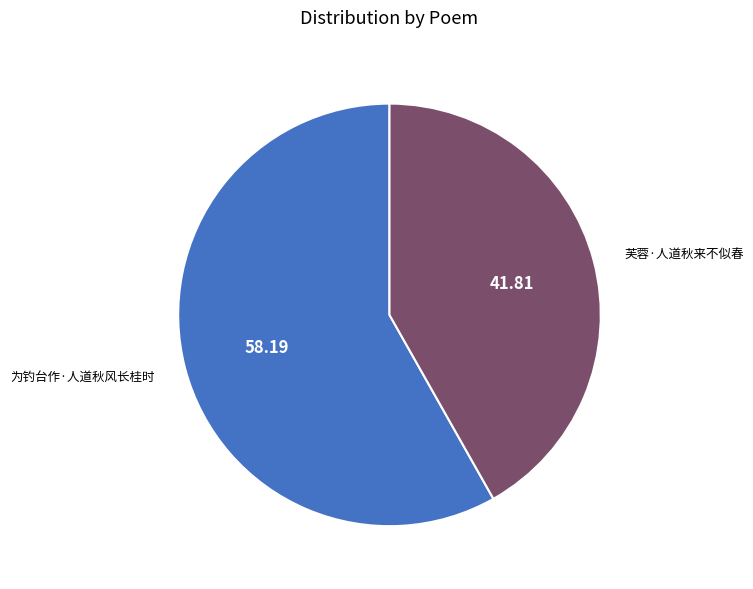

Is there a majority slice in this chart?

Yes